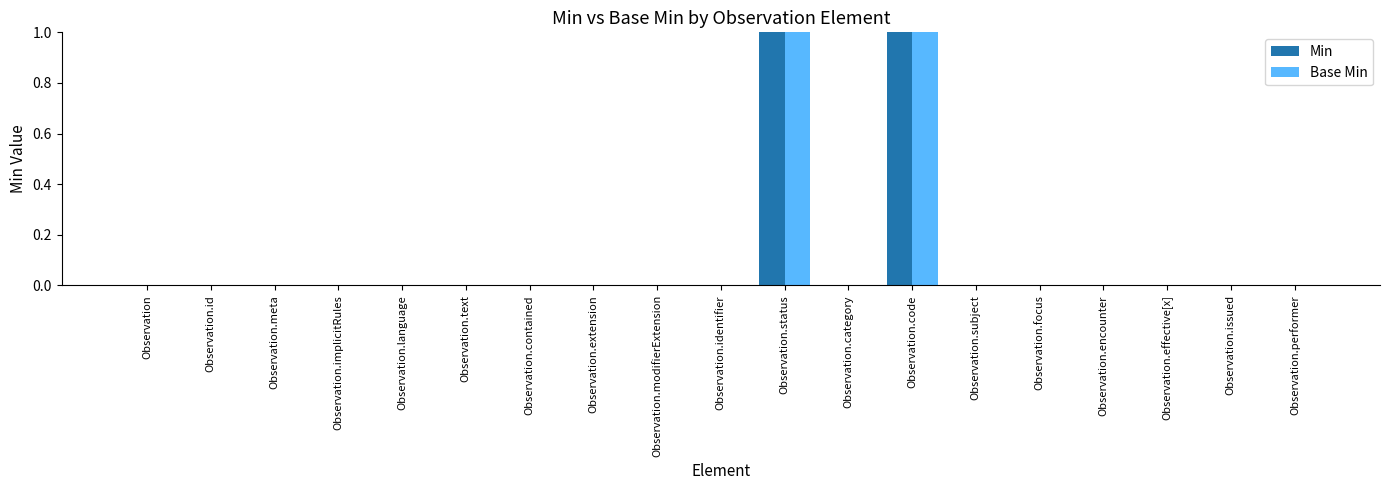

Count the Base Min values in the range 0 to 1.

19